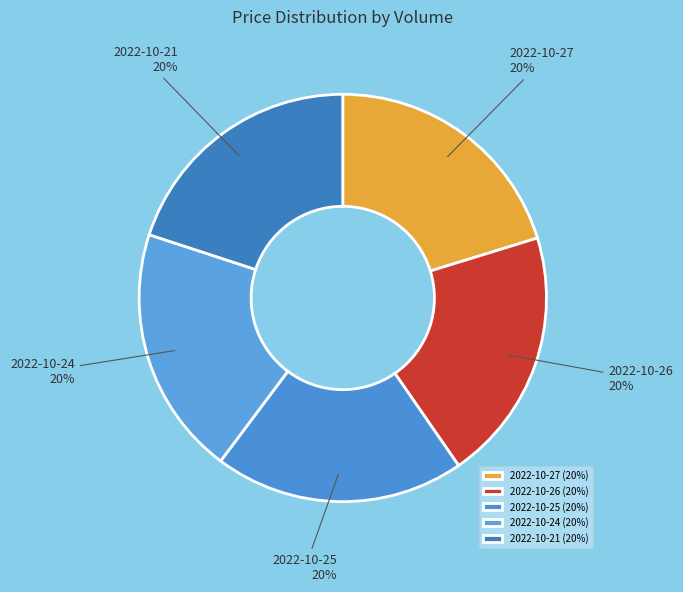

Approximately how many times larger is the value at 2022-10-25 compared to 2022-10-27?

1.0